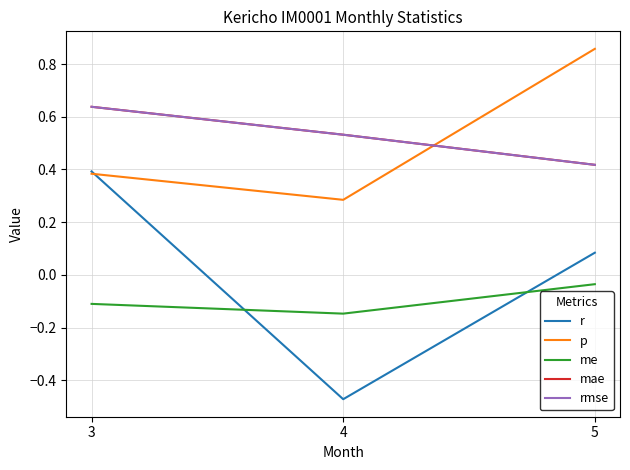

At how many categories does at least one series exceed 0?

3